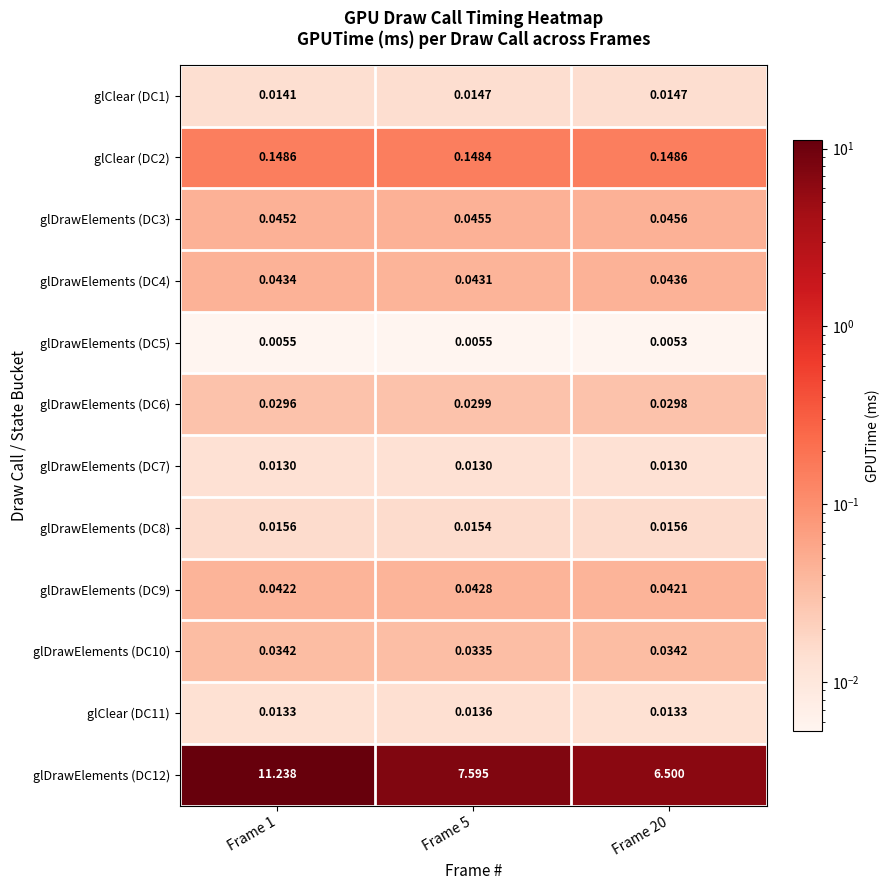

Is the value of glDrawElements (DC7) at Frame 20 greater than the value of glClear (DC11) at Frame 5?

No